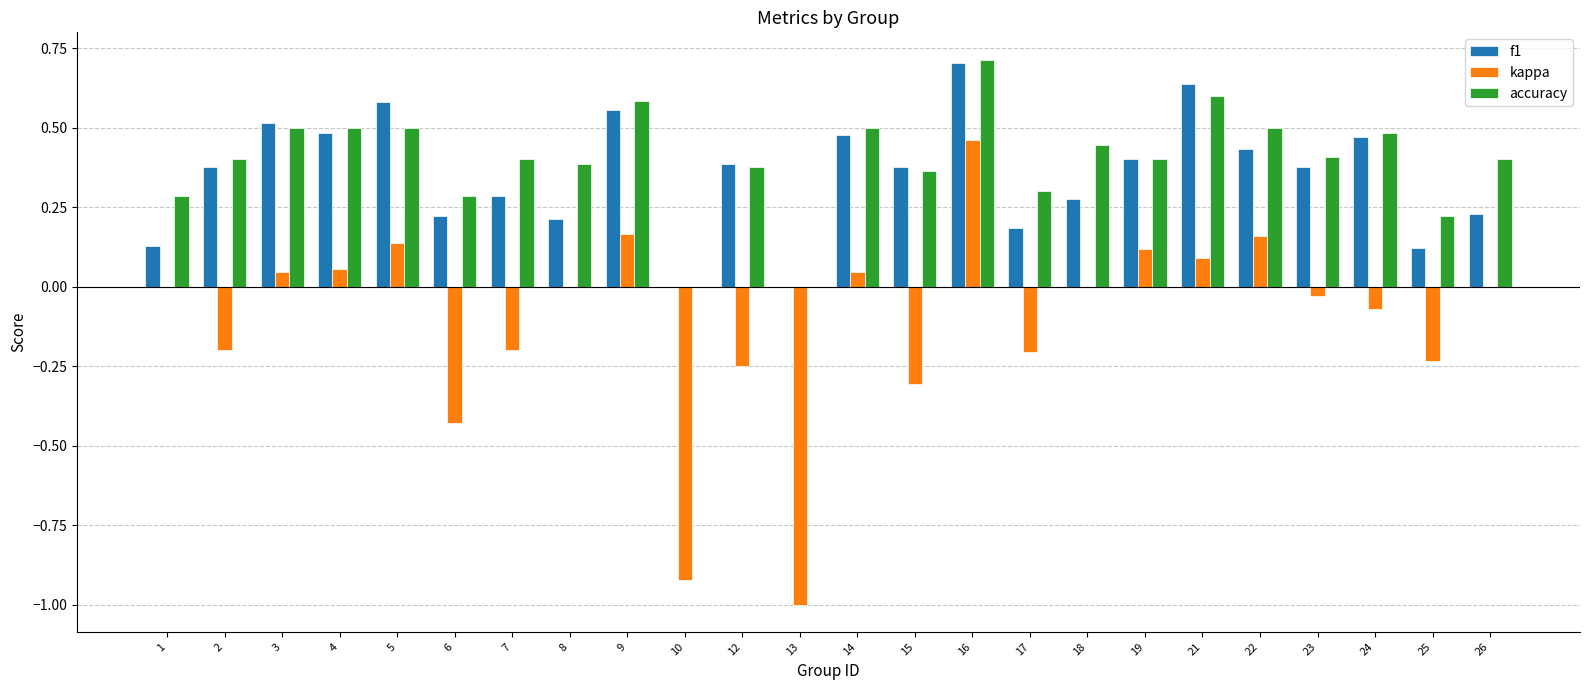

At which category is the sum across all series the highest?

16